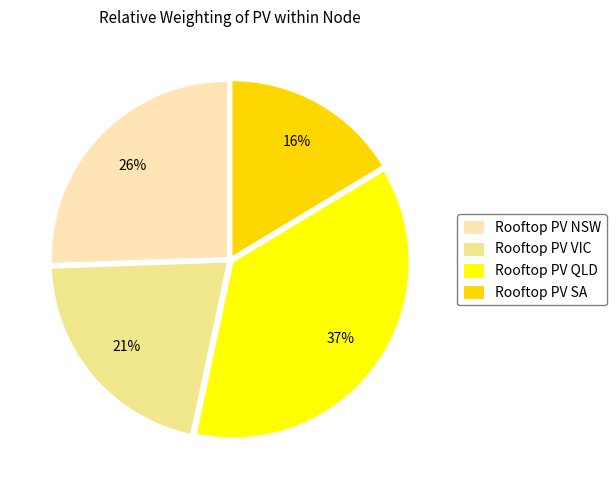

Rank the categories by value from lowest to highest.

Rooftop PV SA, Rooftop PV VIC, Rooftop PV NSW, Rooftop PV QLD